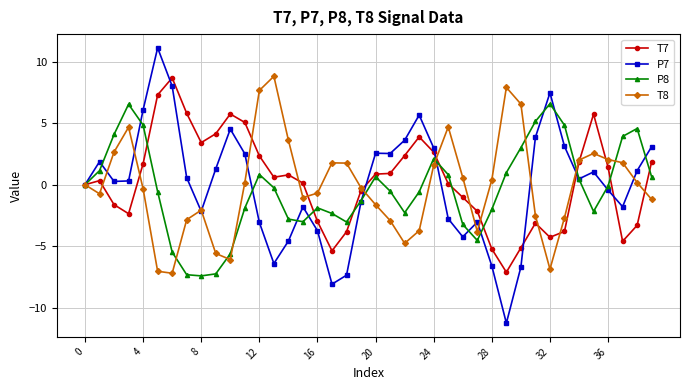

What is the value of the P7 point at the 5th from the left?

6.1